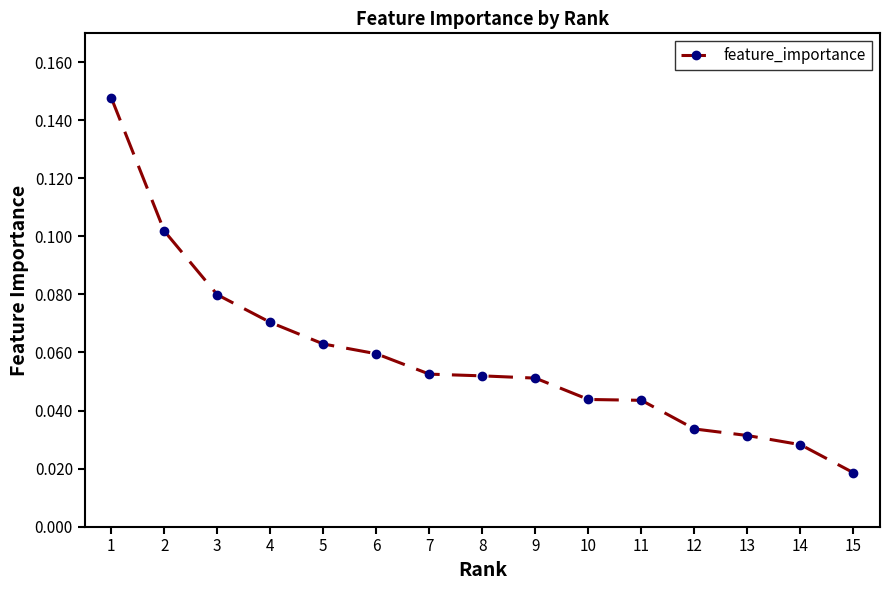

Between 13 and 4, which is larger?

4